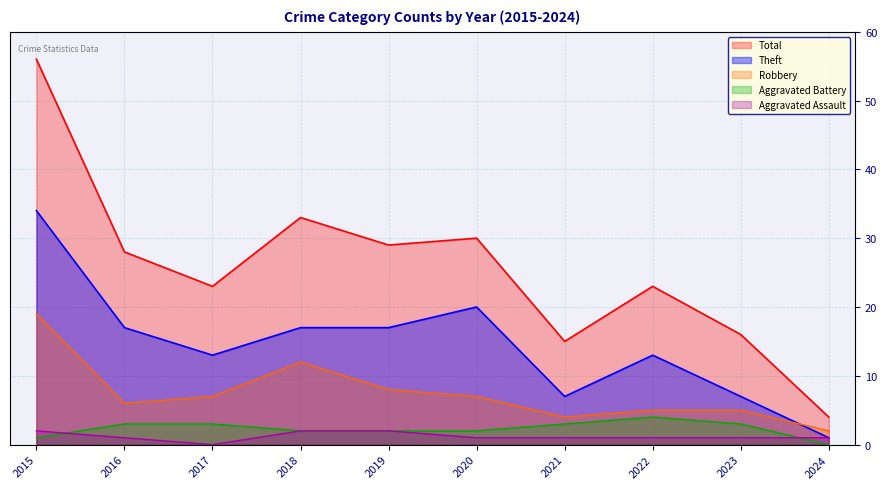

How many lines are shown in the chart?

5